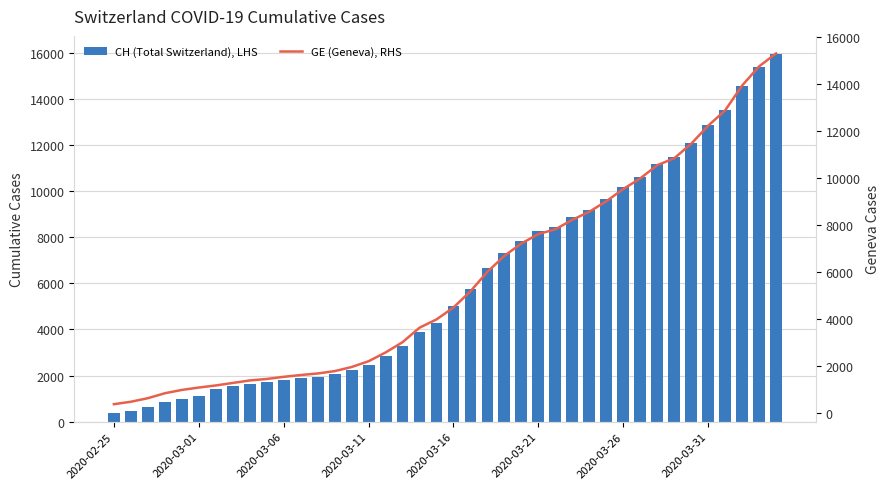

What is the average value of the CH (Total Switzerland), LHS series?

6053